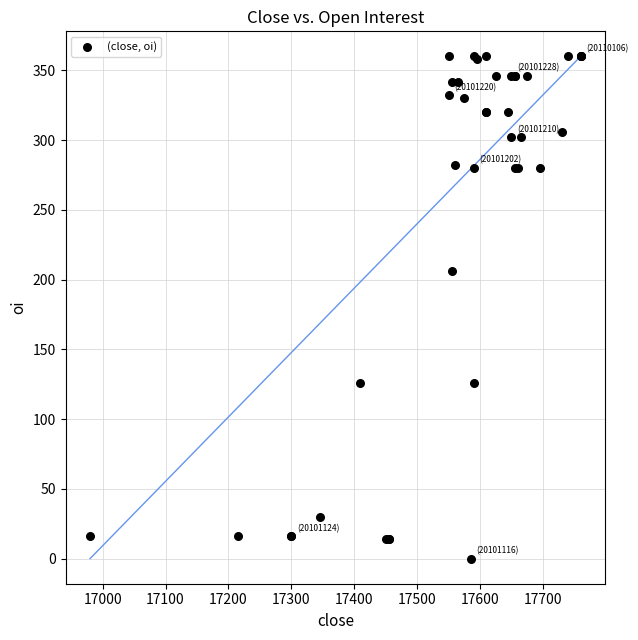

What Y value in the scatter plot is closest to 180?

206